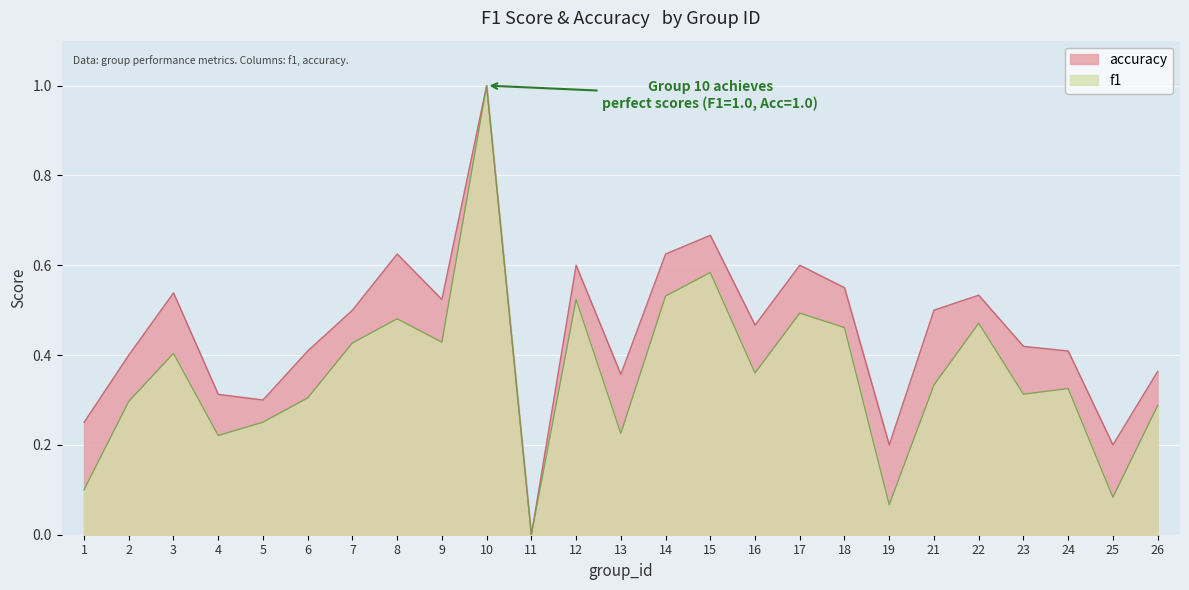

What is the difference between the accuracy values at 23 and 19?

0.2